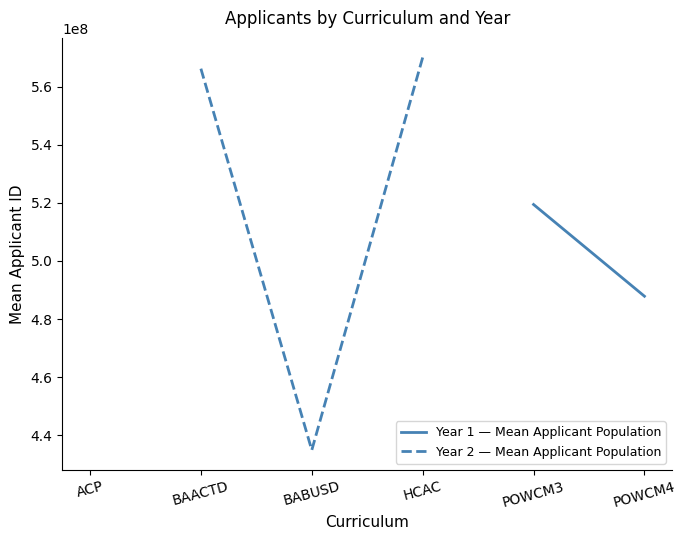

At how many categories does at least one series exceed 471966506?

5